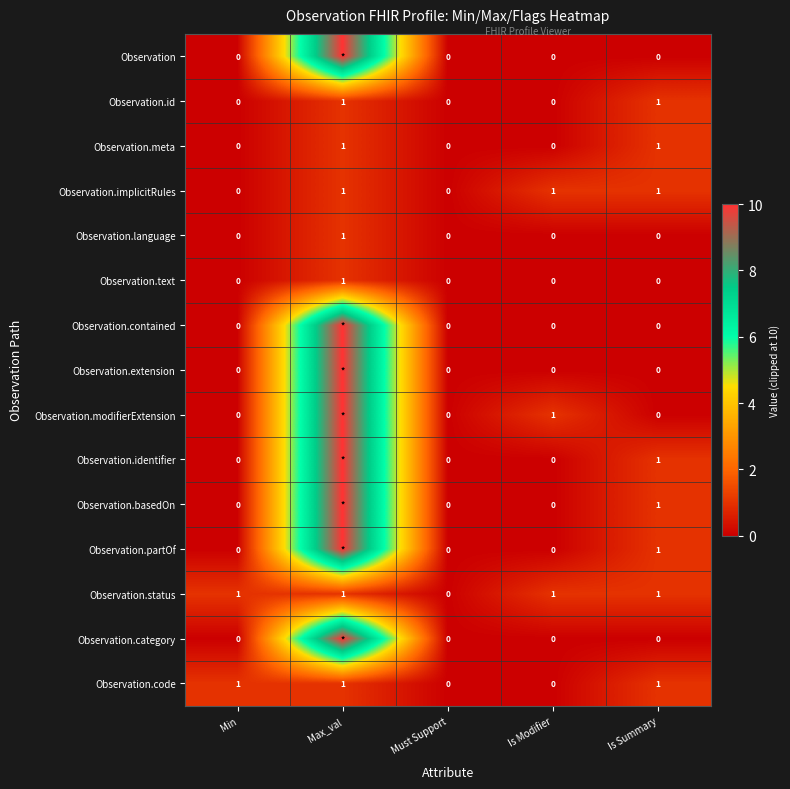

Is it true that Observation.status equals 1 at Min?

True